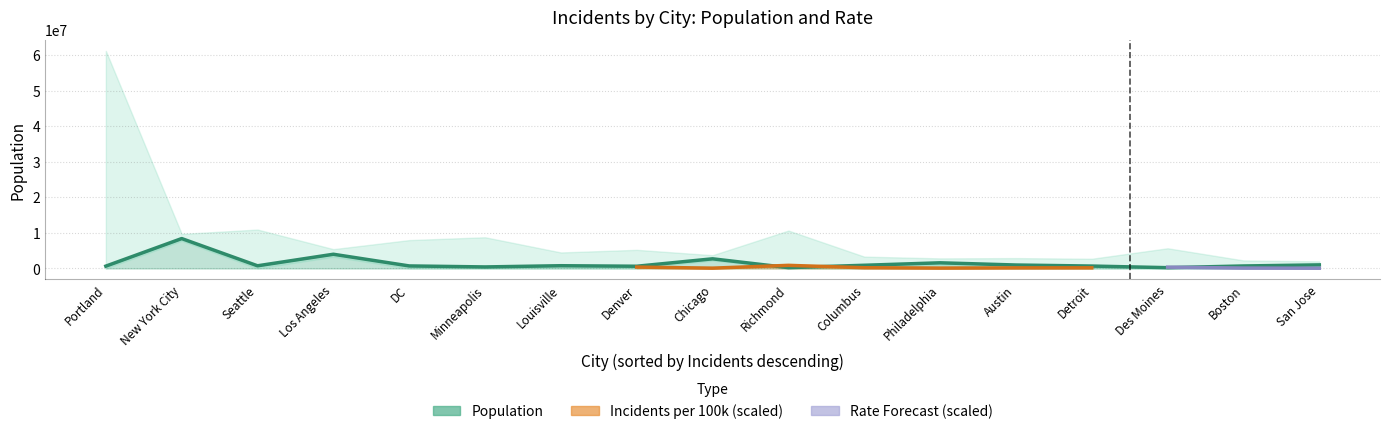

How many points are lower than both their immediate neighbors (excluding endpoints)?

5